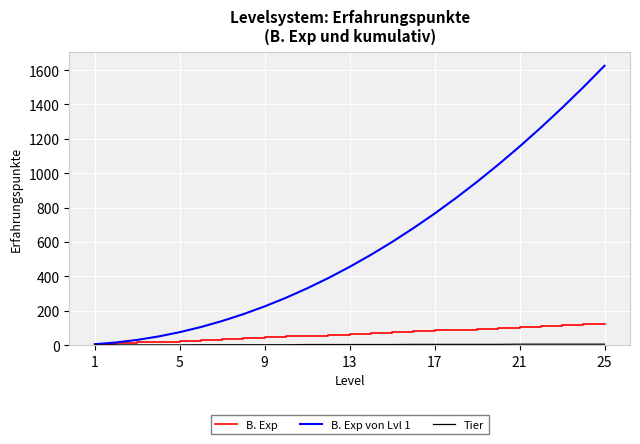

What is the maximum value shown in the chart?

1625